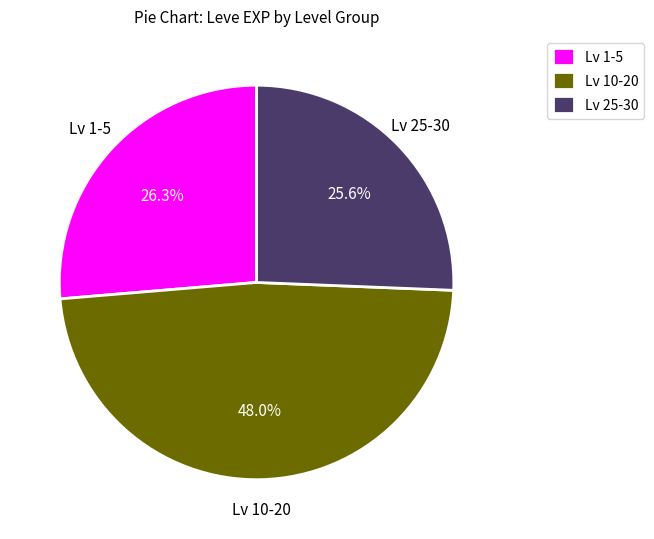

Is Lv 10-20 the majority of the pie?

No